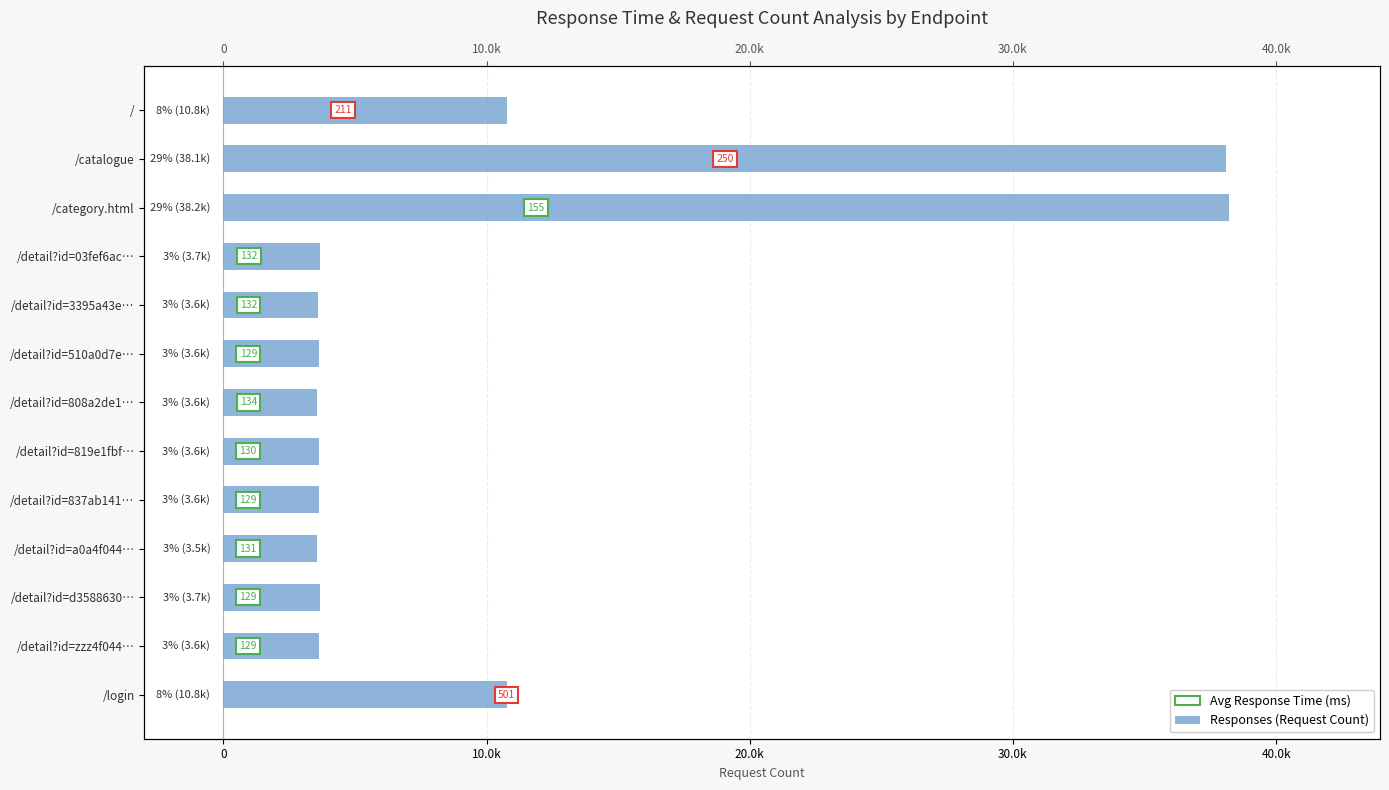

How many data points are less than 3649?

6